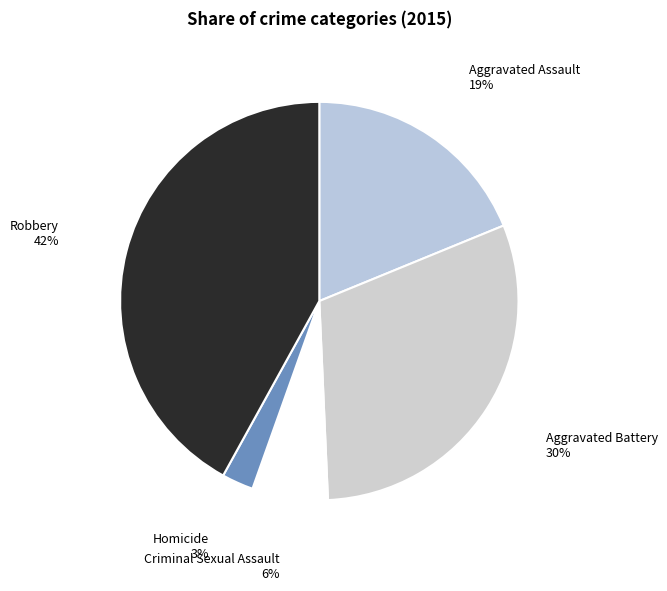

Does any single category account for the majority?

No